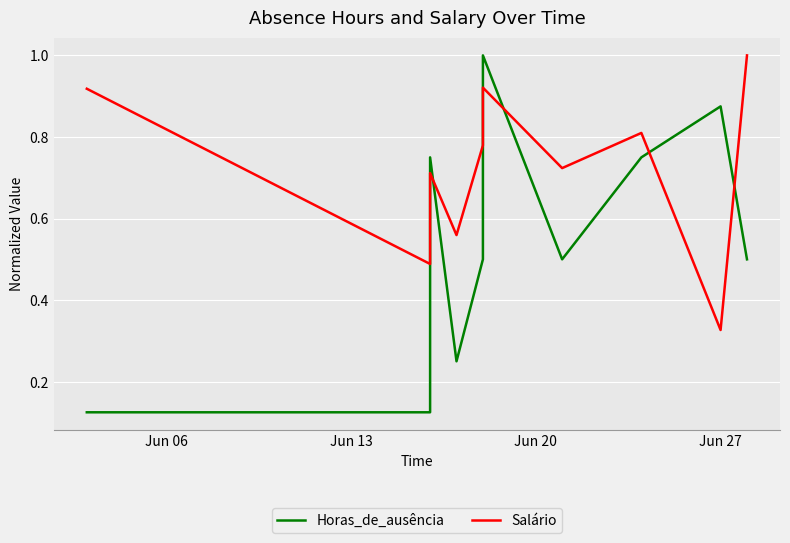

Where do Salário and Horas_de_ausência first cross each other?

Jun 13 and Jun 20